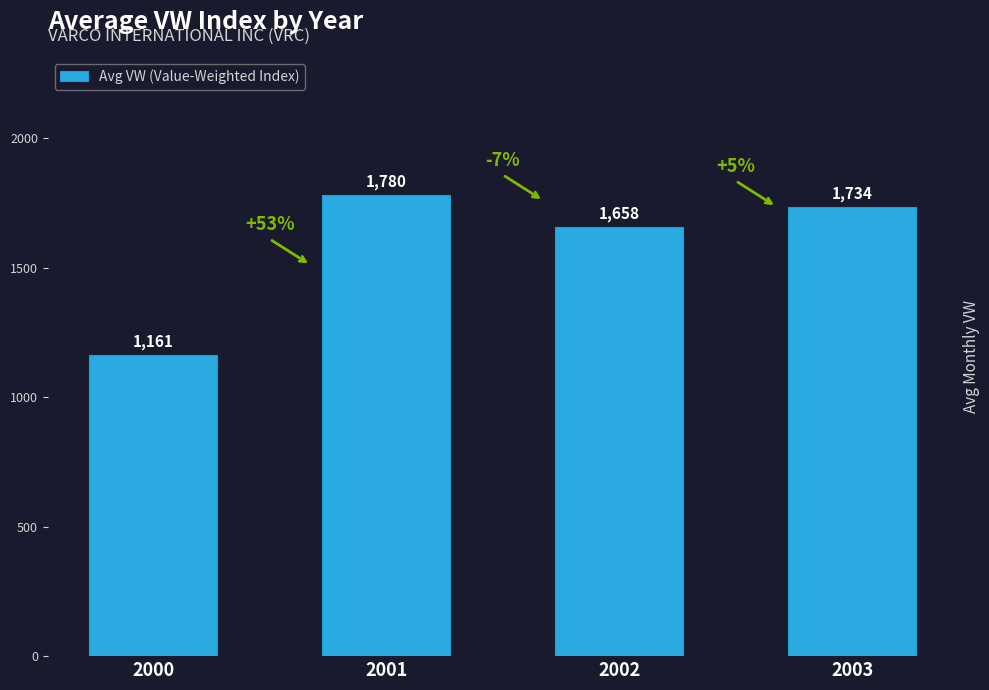

List the labels in order of value, smallest first.

2000, 2002, 2003, 2001